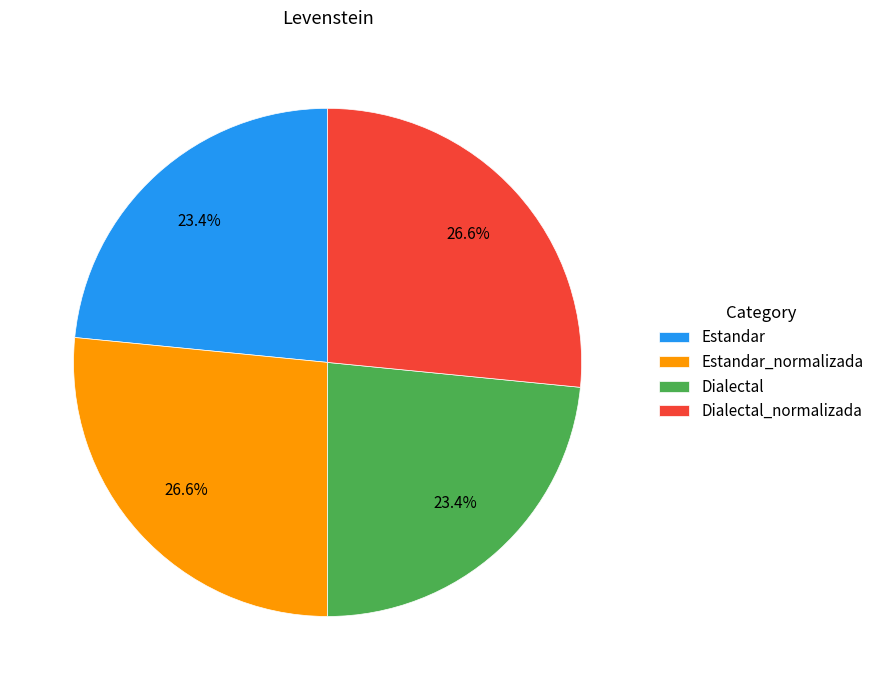

Between Estandar_normalizada and Dialectal, which is larger?

Estandar_normalizada